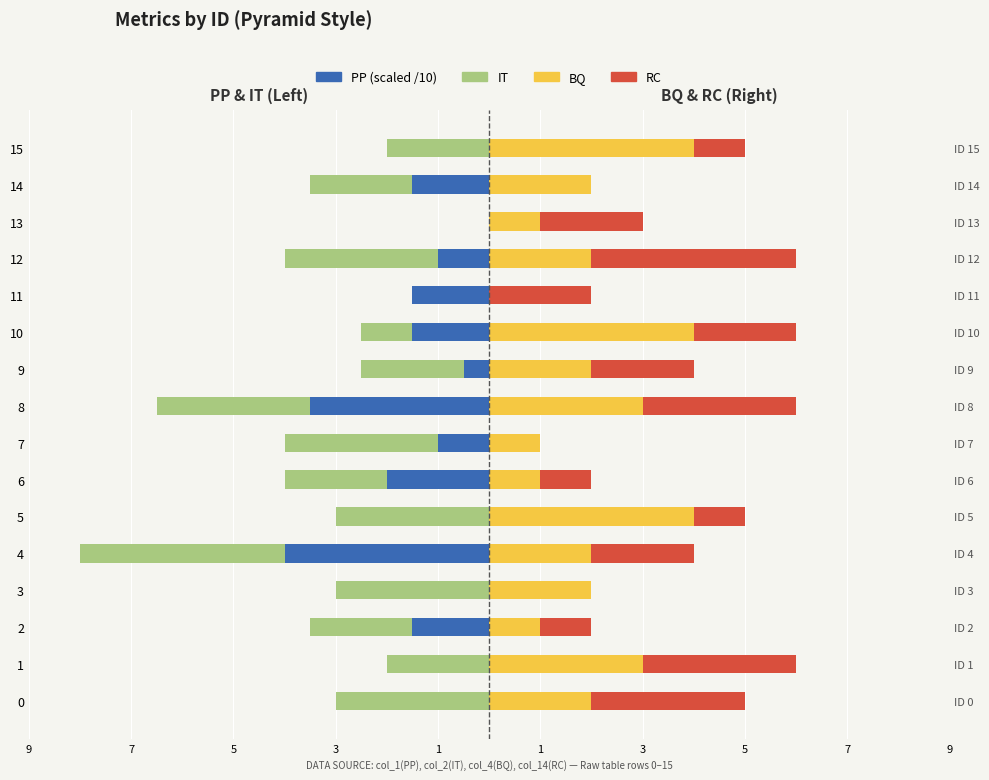

What is the highest value of the RC series?

4.0